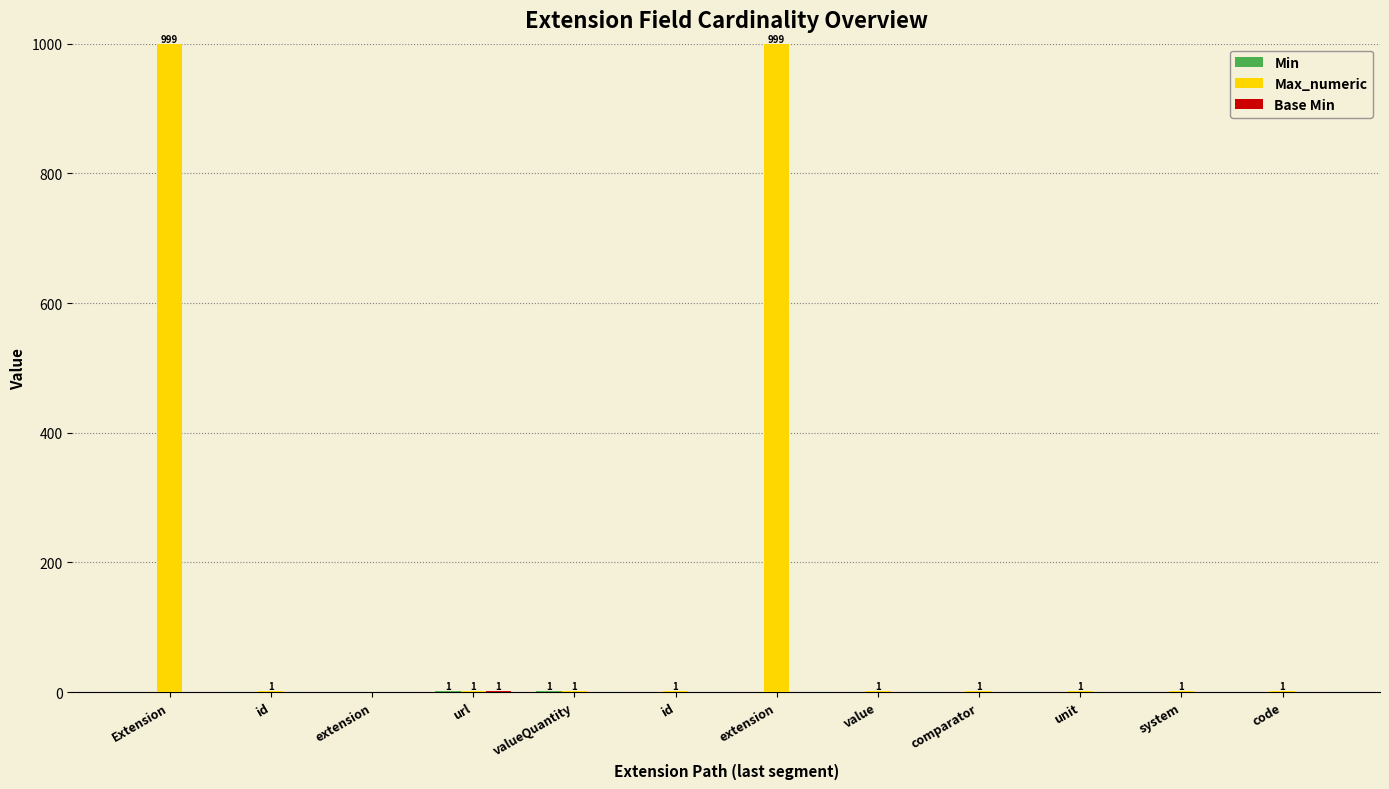

Reading left to right, transcribe all the data shown in this chart.

Min: Extension=0	id=0	extension=0	url=1	valueQuantity=1	id=0	extension=0	value=0	comparator=0	unit=0	system=0	code=0
Max_numeric: Extension=999	id=1	extension=0	url=1	valueQuantity=1	id=1	extension=999	value=1	comparator=1	unit=1	system=1	code=1
Base Min: Extension=0	id=0	extension=0	url=1	valueQuantity=0	id=0	extension=0	value=0	comparator=0	unit=0	system=0	code=0